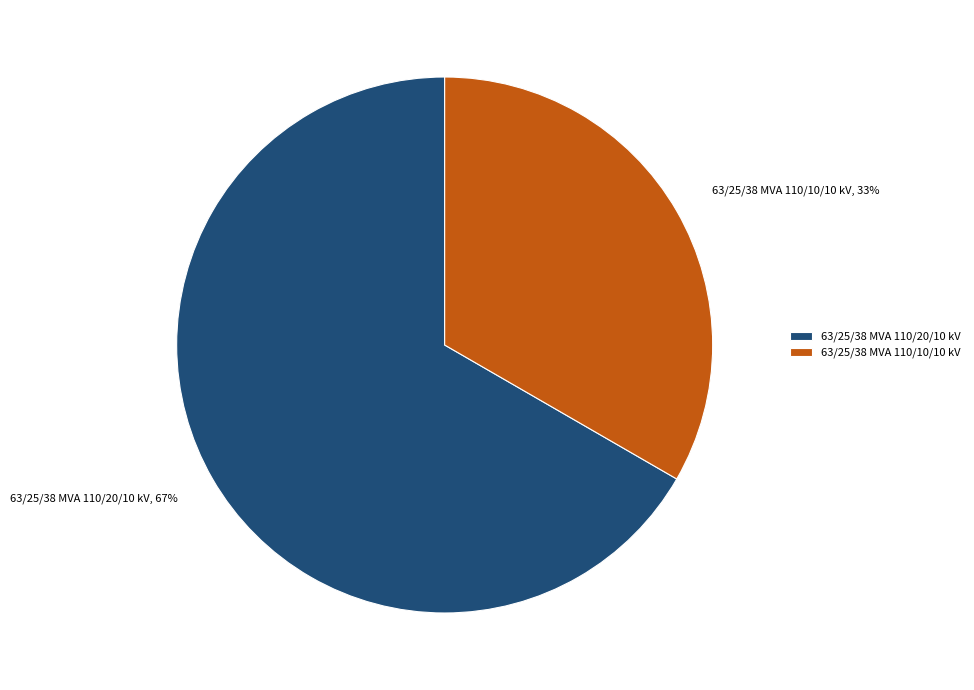

To the nearest percent, what is the combined percentage of 63/25/38 MVA 110/10/10 kV and 63/25/38 MVA 110/20/10 kV?

100%